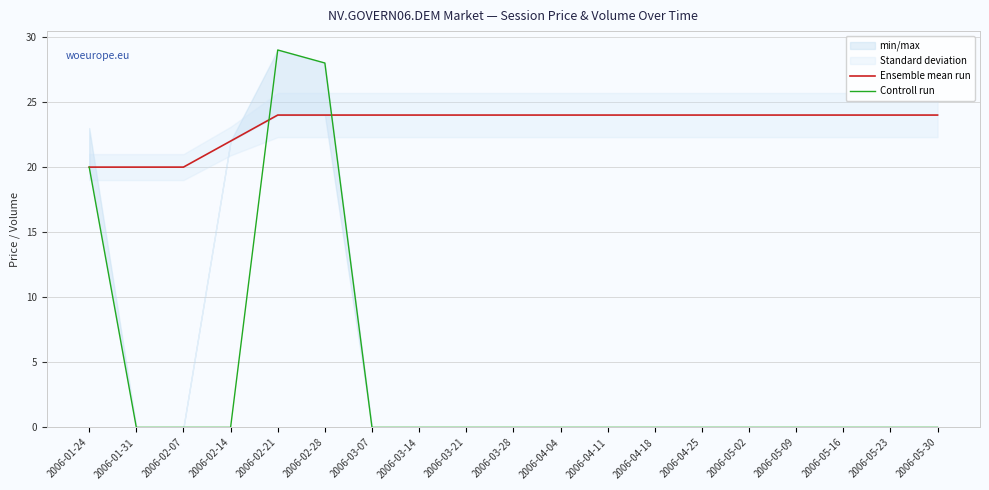

What is the label of the 1st point from the left?

2006-01-24